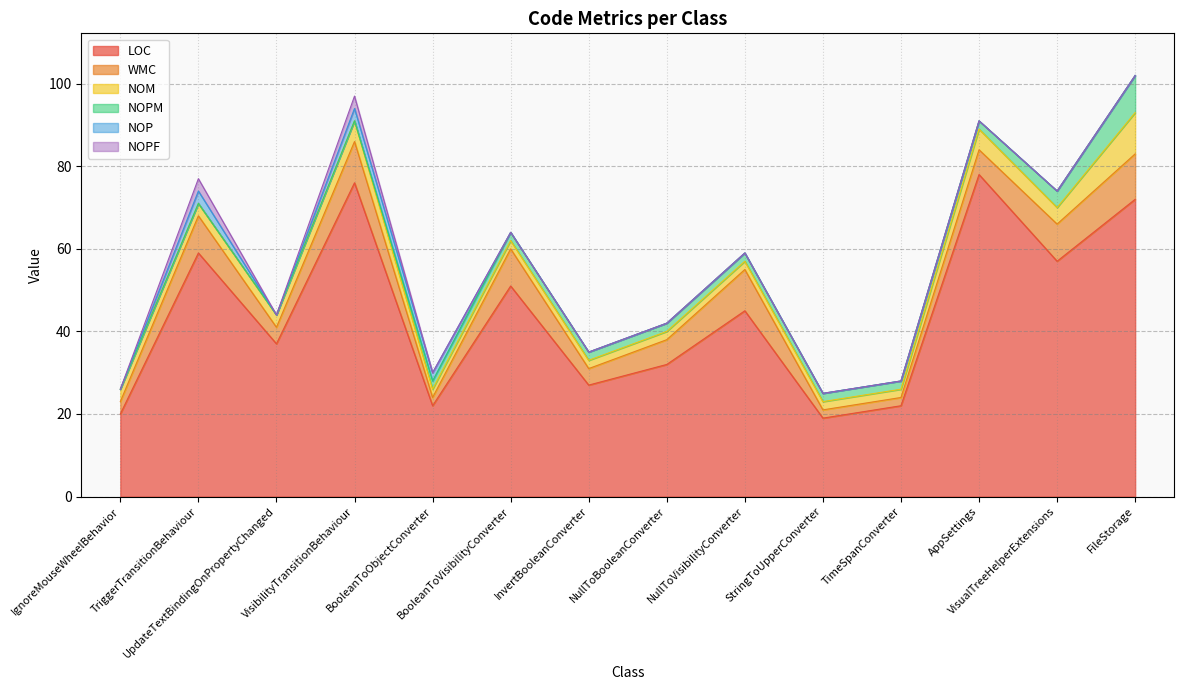

What are all the series names shown in the legend?

LOC, WMC, NOM, NOPM, NOP, NOPF